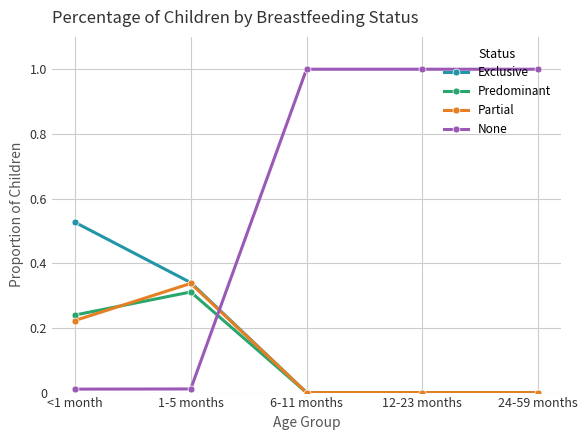

What position from the left is <1 month?

1